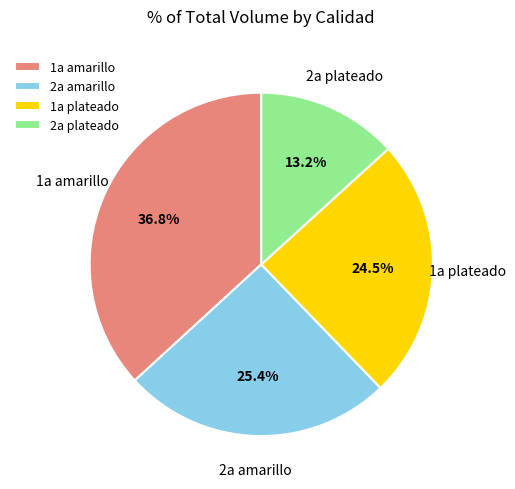

How many slices are in this pie chart?

4